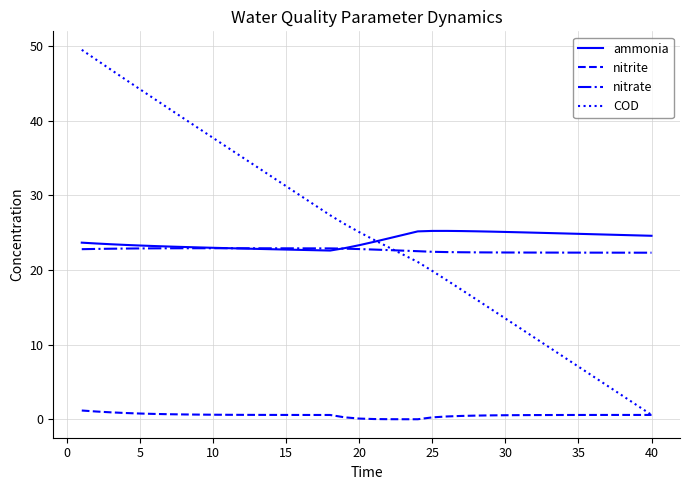

True or false: nitrite and nitrate cross at least once.

False